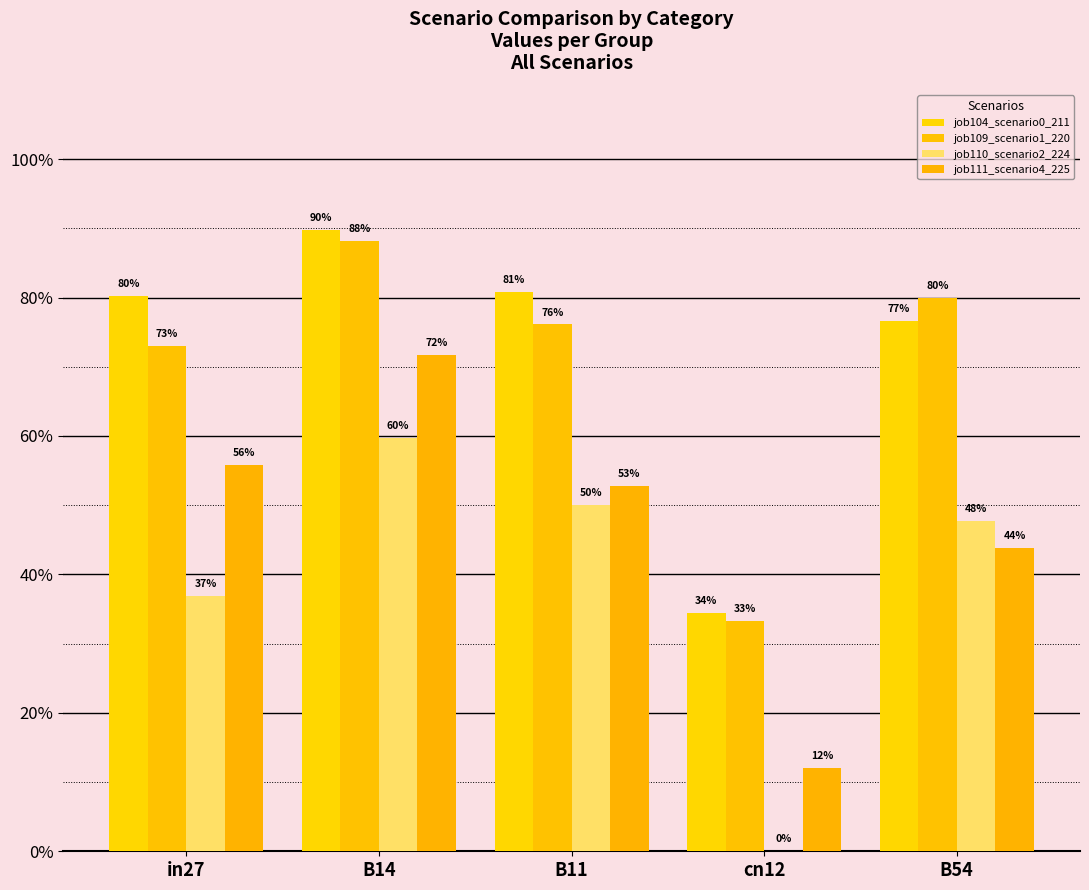

What position from the right is in27?

5